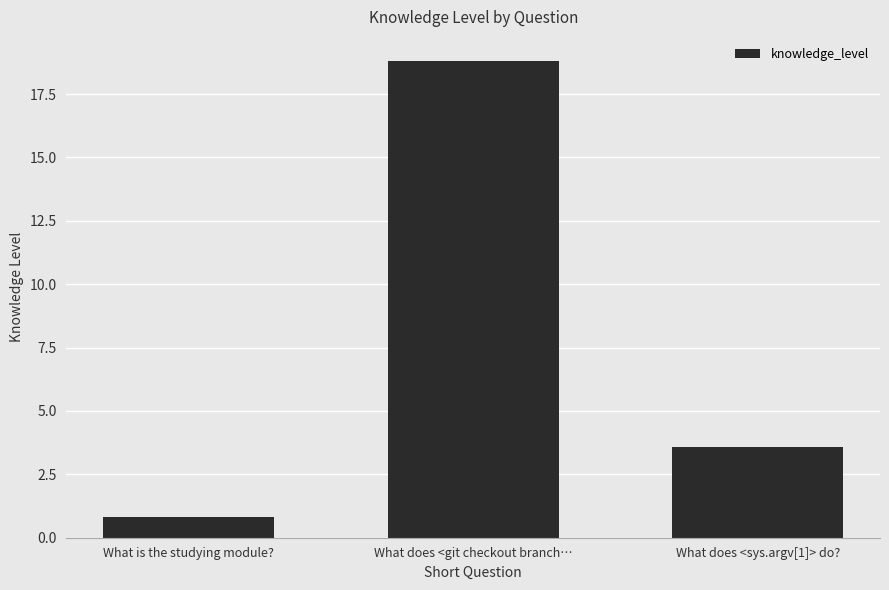

The value at What does <sys.argv[1]> do? is 6.1. True or false?

False